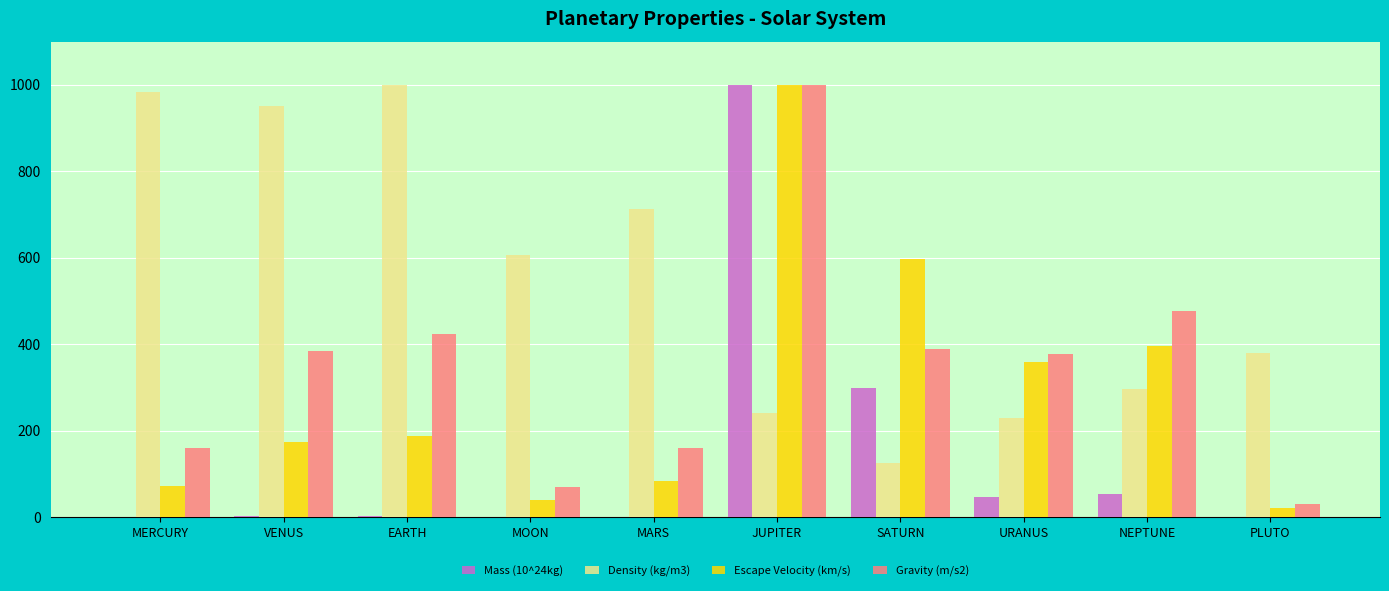

What is the sum of all Escape Velocity (km/s) values?

2931.1